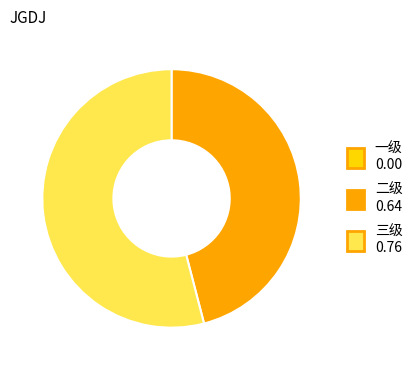

Which category has the biggest portion of the pie?

三级